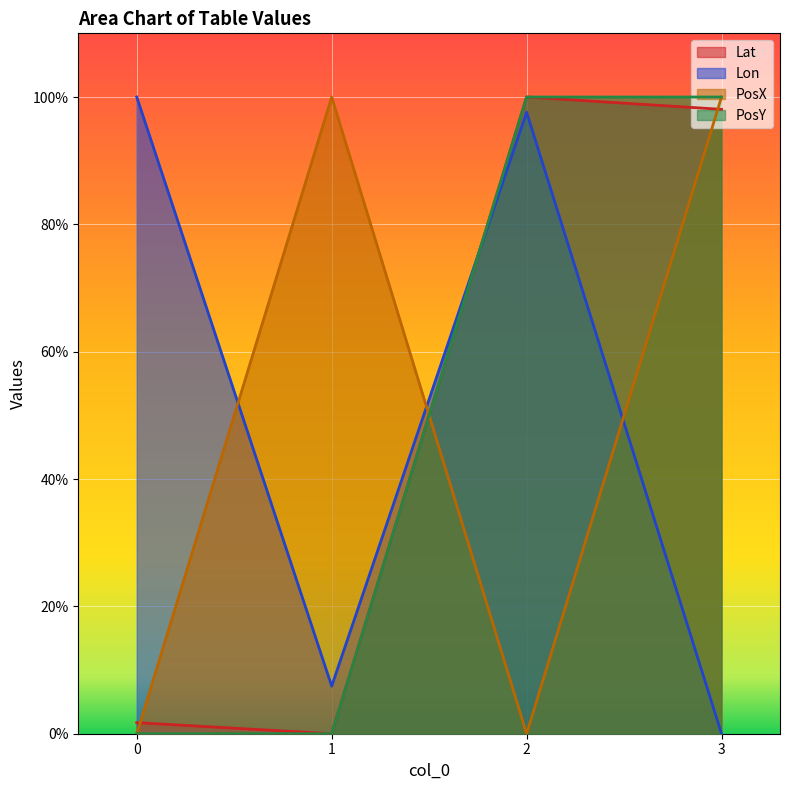

At which category is the sum across all series the highest?

3